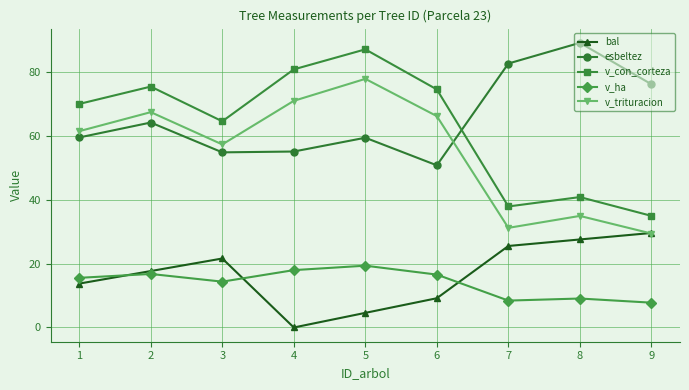

At which category is the sum across all series the highest?

5